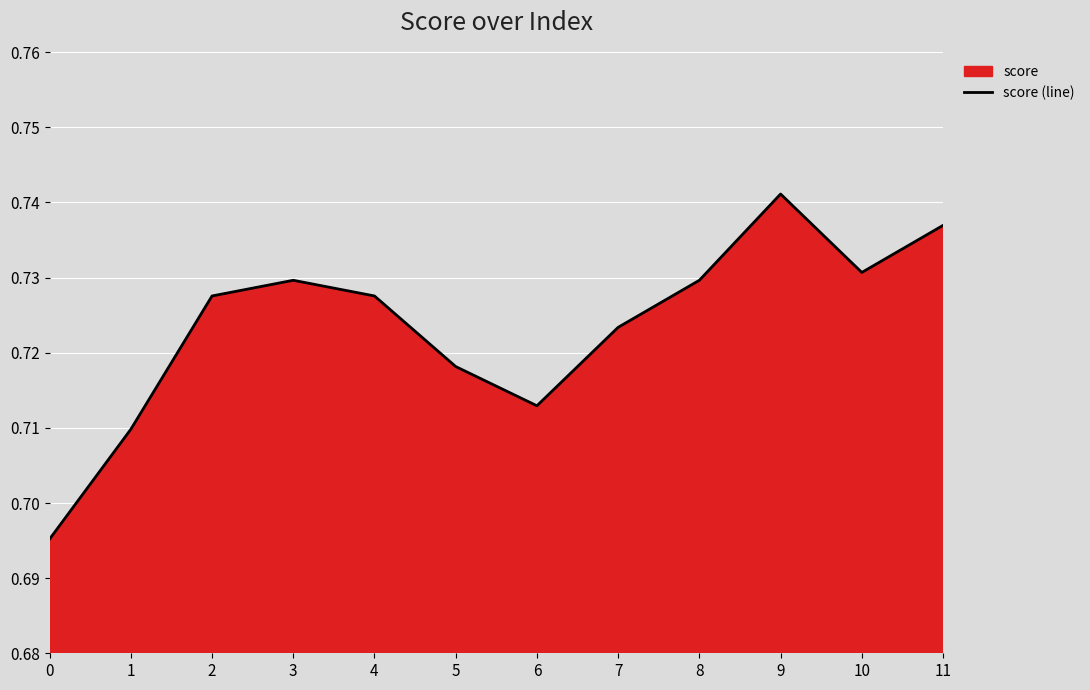

What is the approximate value at 1?

0.7